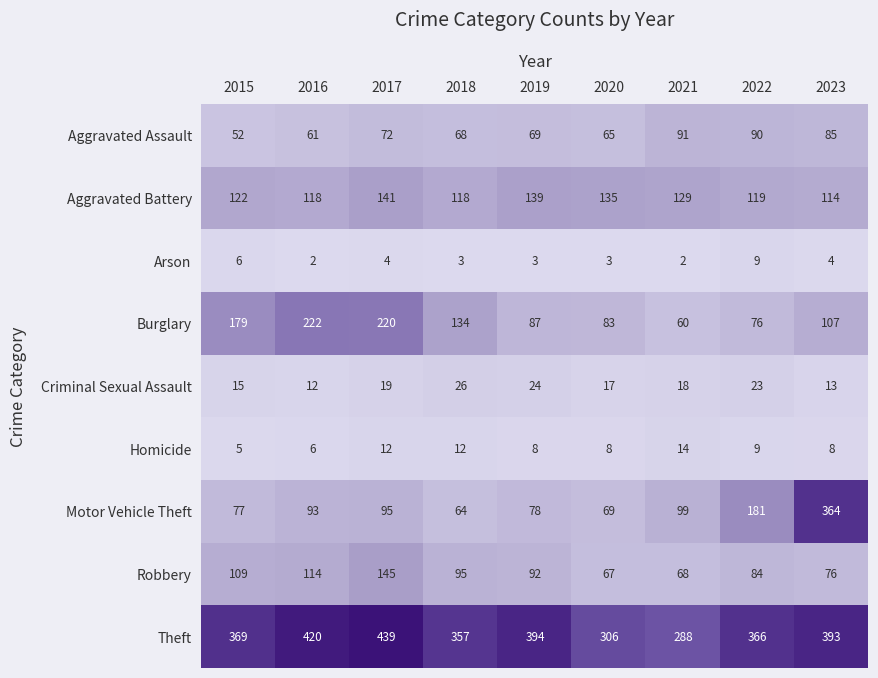

Which series has the widest spread of values?

Motor Vehicle Theft